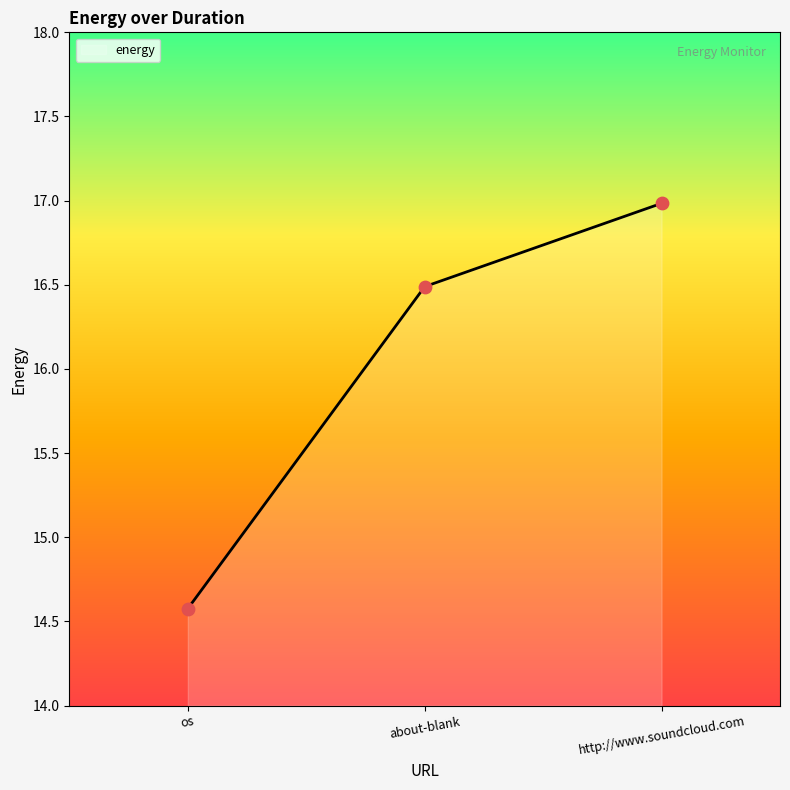

What is the ratio of the value at about-blank to the value at http://www.soundcloud.com?

1.0